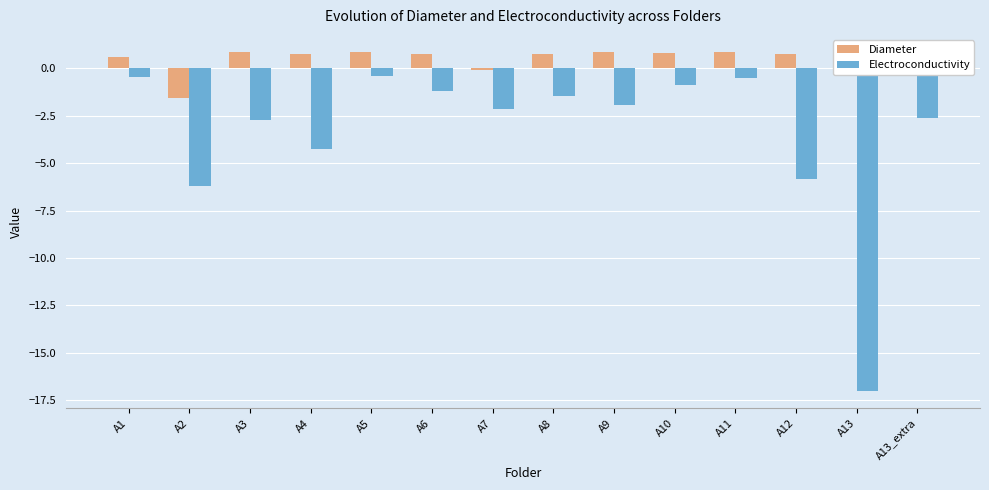

How many data points in Electroconductivity are above -1?

4